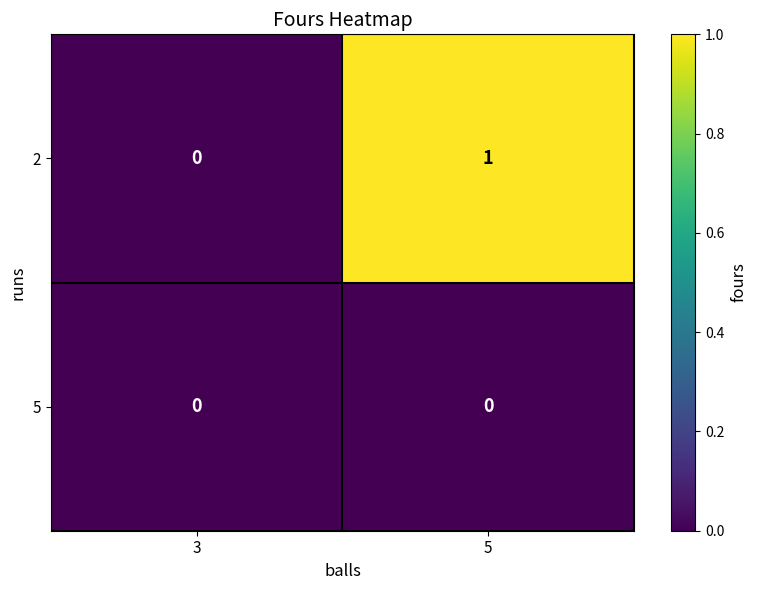

Reading right to left, list all the values displayed in this chart.

2: 5=1	3=0
5: 5=0	3=0